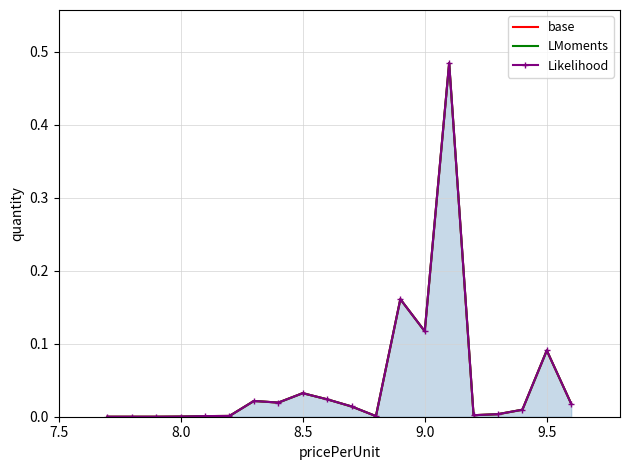

True or false: LMoments and Likelihood intersect in this chart.

False